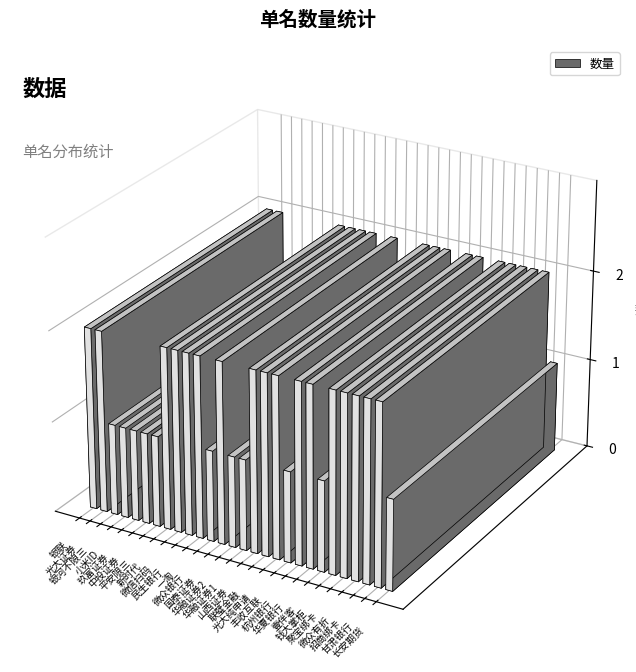

At which label is the value closest to 1?

银河不限三